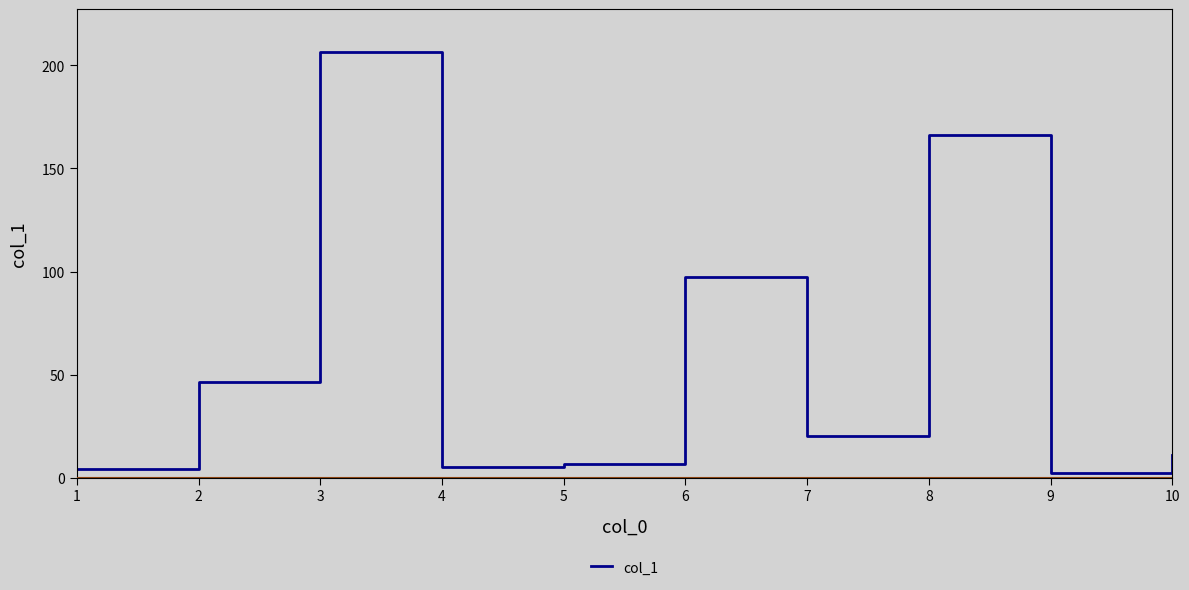

What is the value of the 3rd point from the left?

206.7